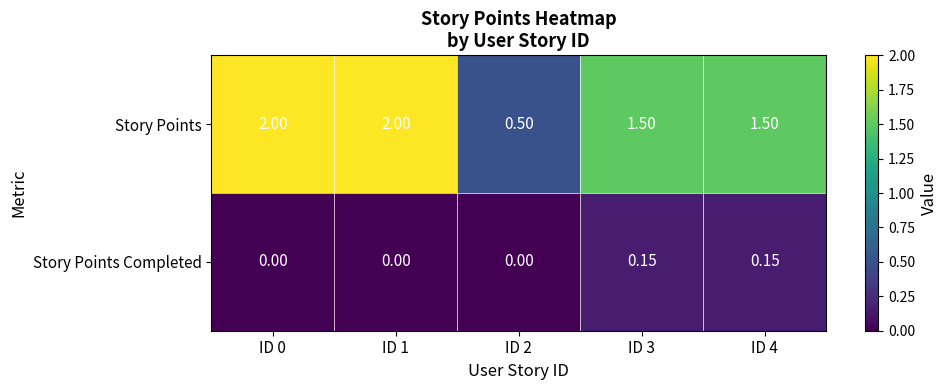

Which series has the largest range (max minus min)?

Story Points